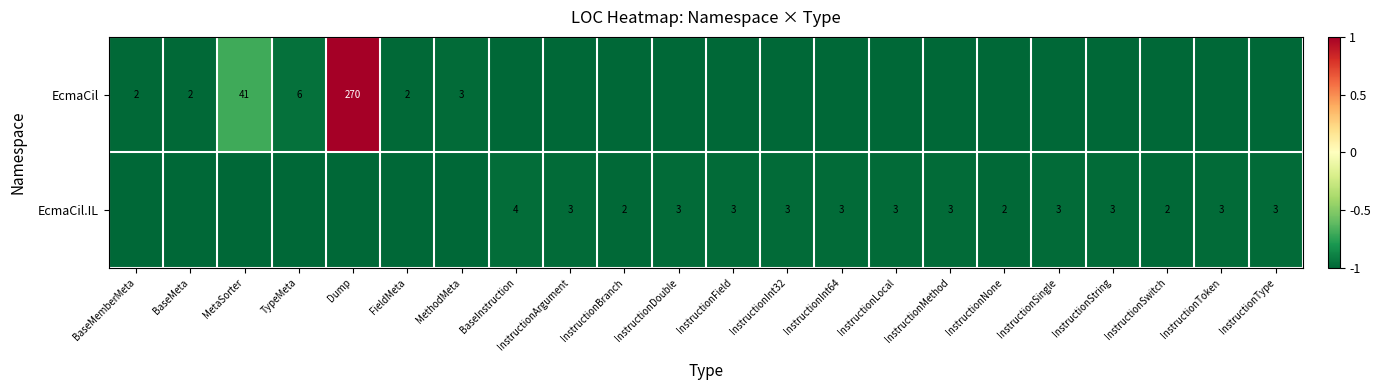

Is it true that EcmaCil.IL equals 3 at InstructionMethod?

True